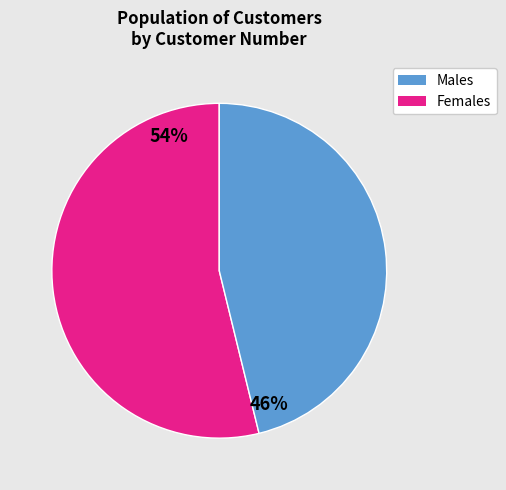

Does any single category account for the majority?

Yes